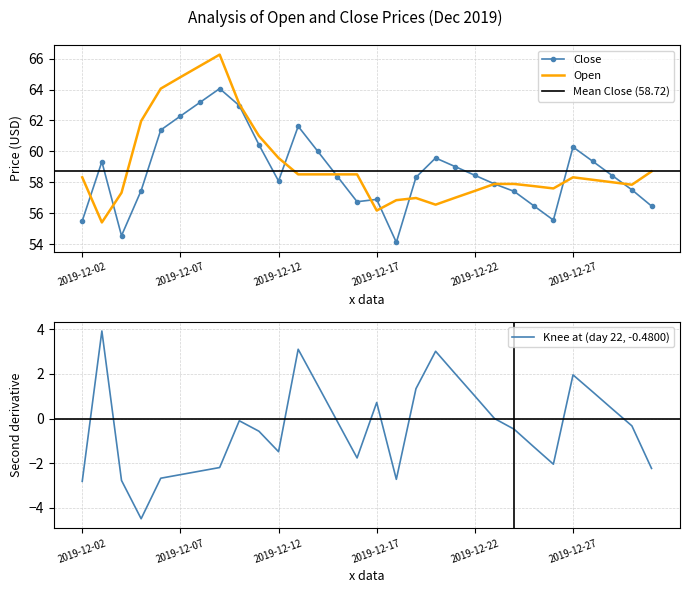

Reading left to right, transcribe all the data shown in this chart.

Close: 55.5	59.3	54.5	57.5	61.4	62.3	63.2	64.1	63.0	60.4	58.1	61.6	60.0	58.4	56.7	56.9	54.1	58.3	59.6	59.0	58.5	57.9	57.4	56.5	55.5	60.3	59.4	58.4	57.5	56.5
Open: 58.3	55.4	57.3	62.0	64.1	64.8	65.5	66.3	63.1	61.0	59.6	58.5	58.5	58.5	58.5	56.2	56.8	57.0	56.5	57.0	57.4	57.9	57.9	57.8	57.6	58.3	58.2	58.0	57.8	58.7